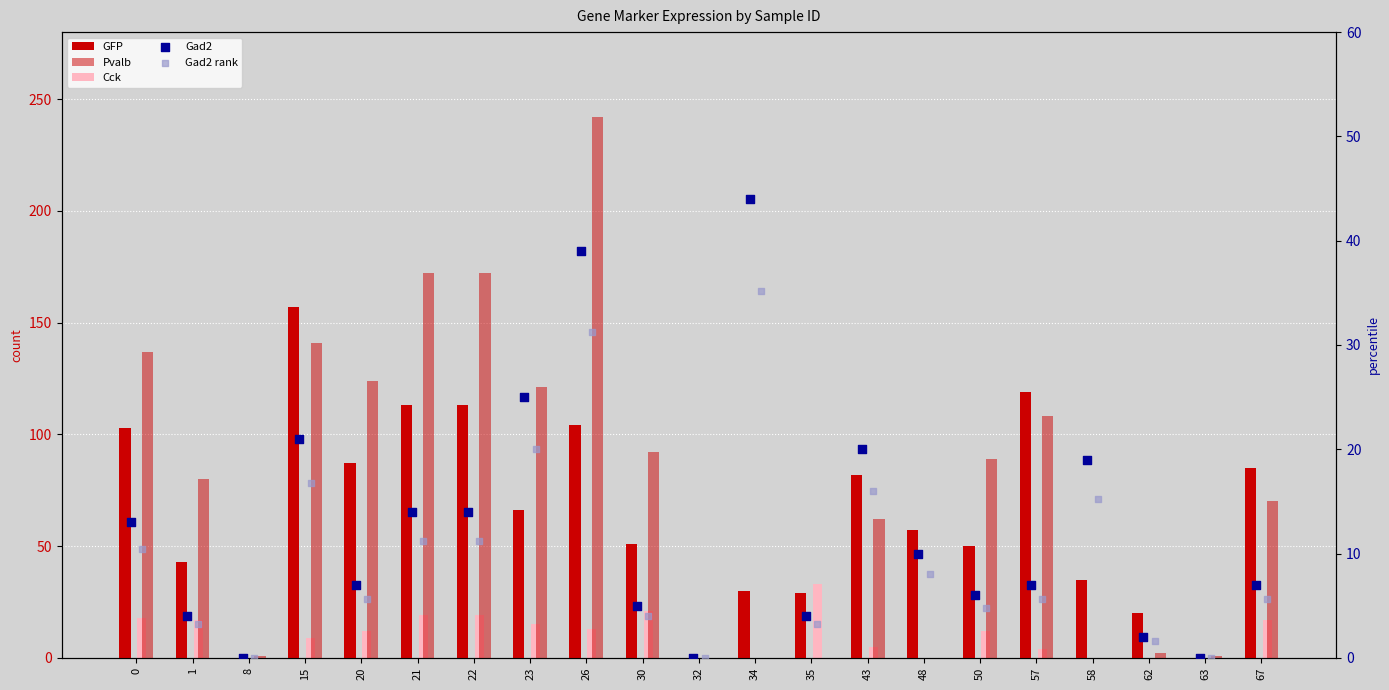

Is the value of Pvalb at 57 greater than the value of Gad2 at 22?

Yes